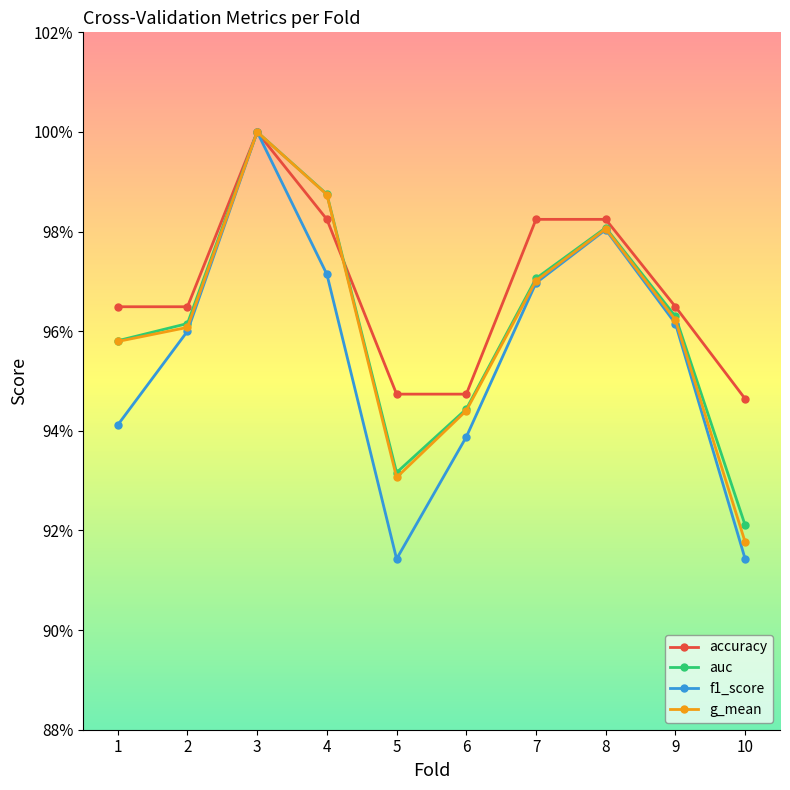

What are all the series names shown in the legend?

accuracy, auc, f1_score, g_mean